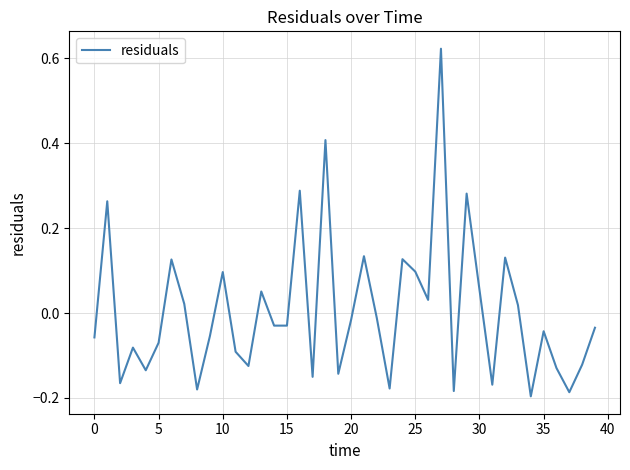

What is the difference between the maximum and minimum values?

0.8